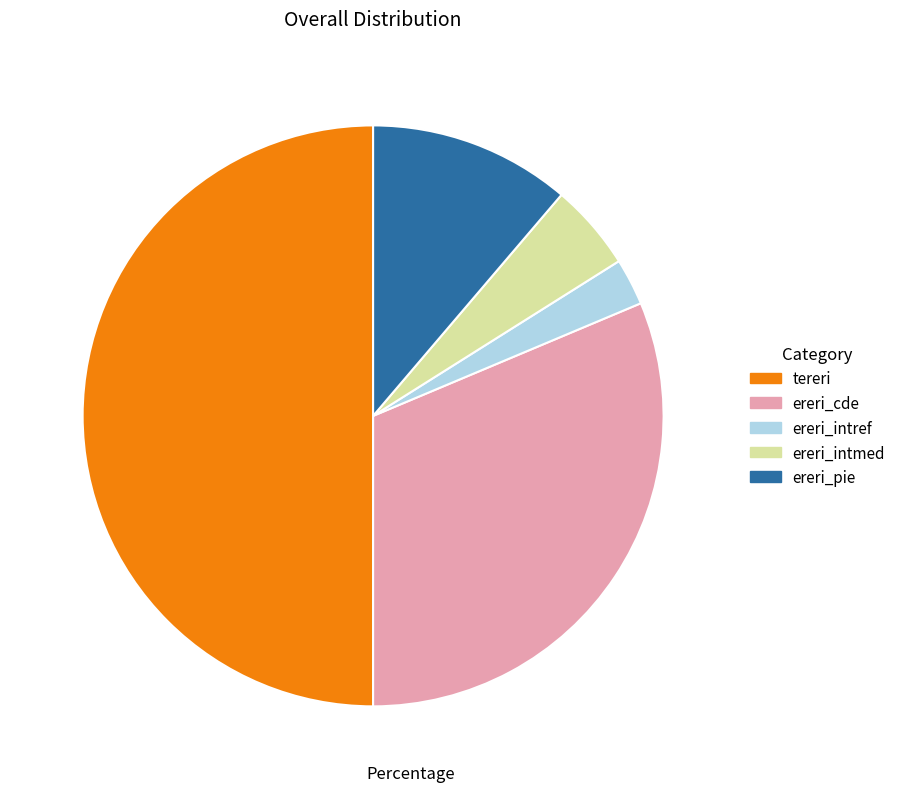

True or false: ereri_cde accounts for 41% of the total.

False